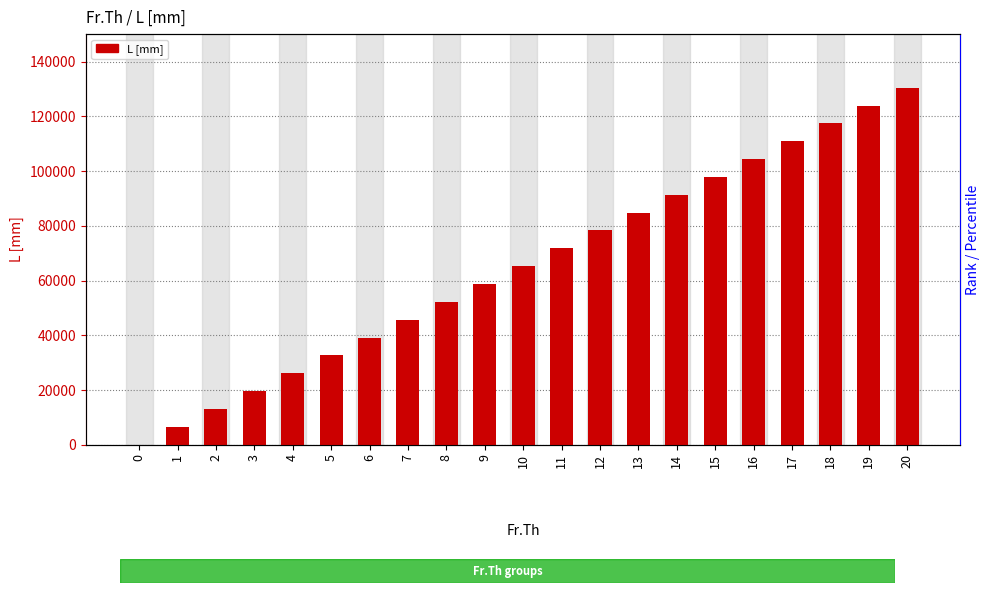

What is the sum of the values at 14 and 10?

156600